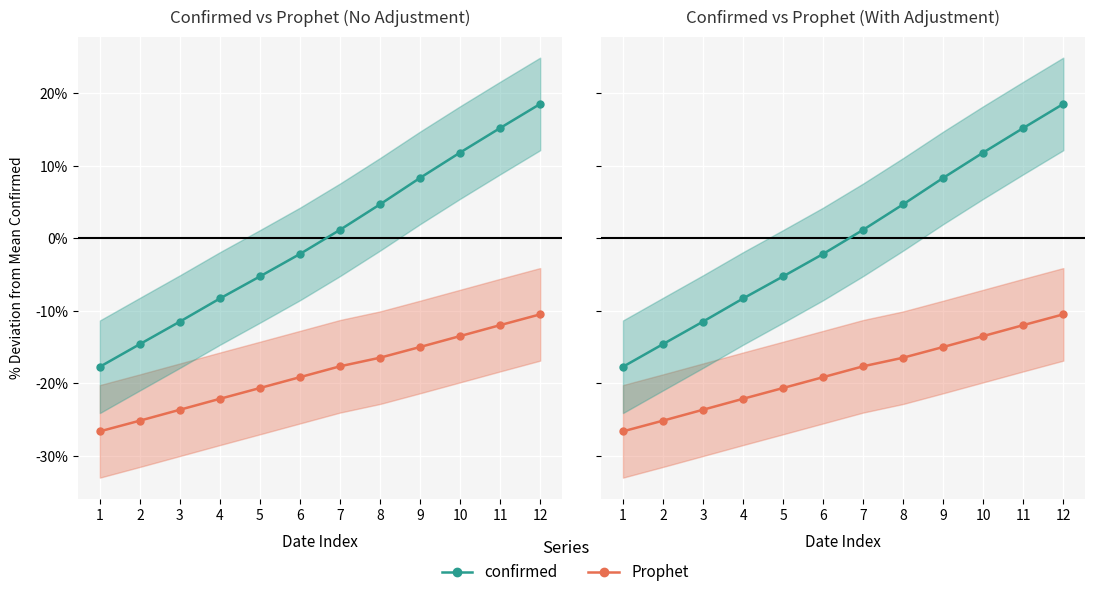

Which series has the largest total across all categories?

confirmed